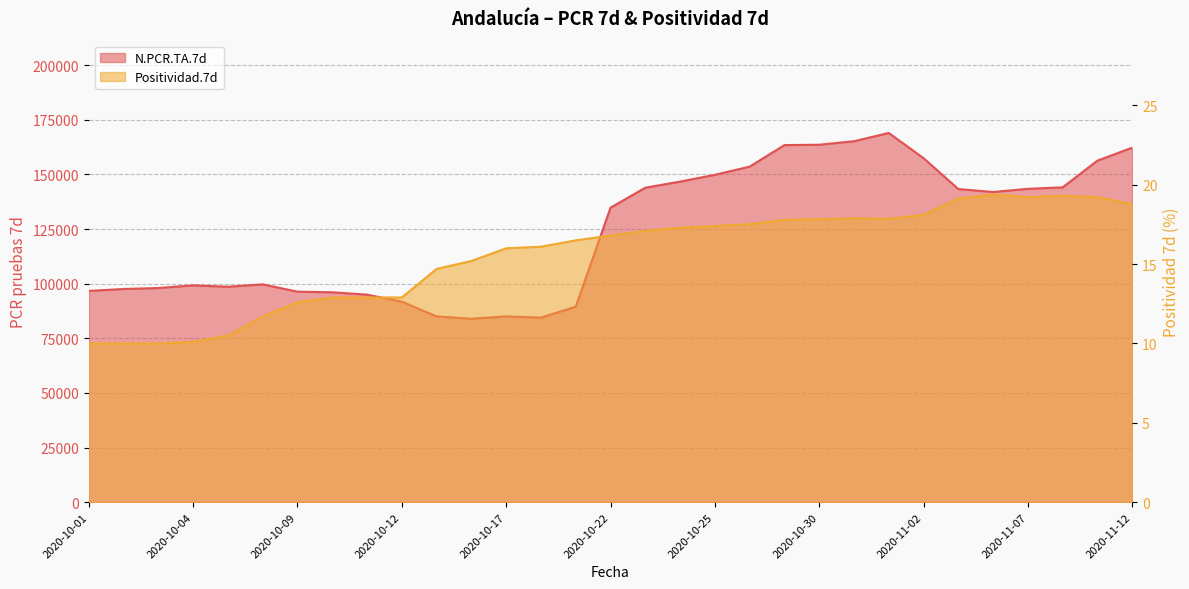

What is the average value of the Positividad.7d series?

15.6